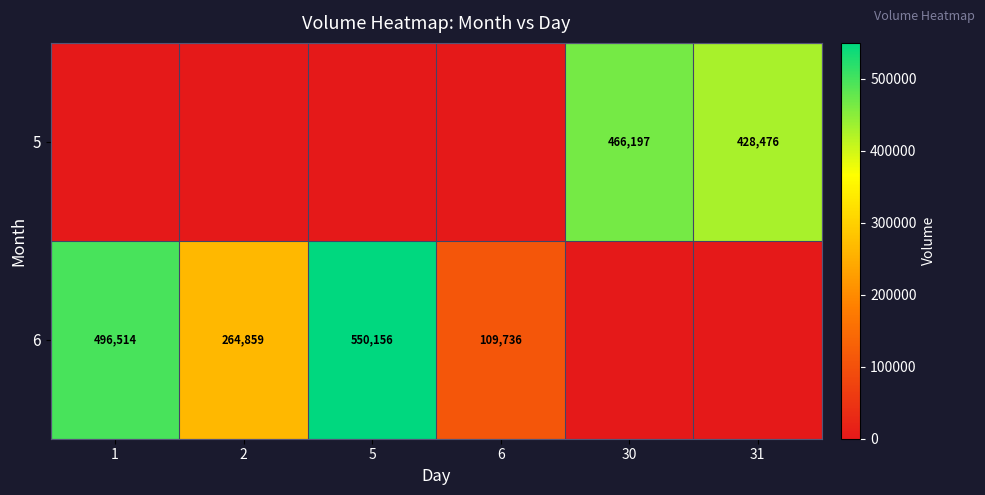

What is the total value across all series at 1?

496514